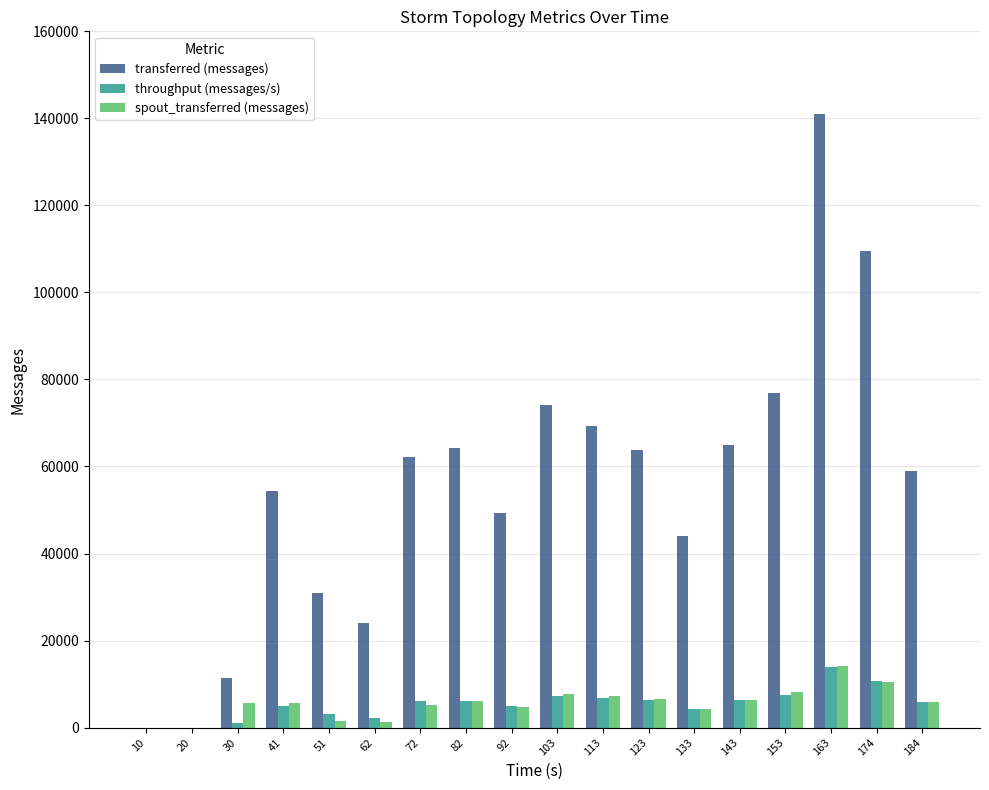

The value of spout_transferred (messages) at 72 is 5300. True or false?

True